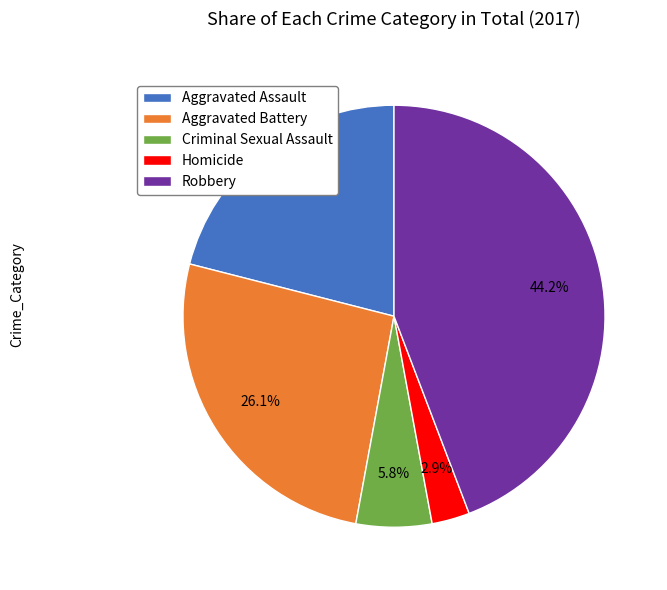

To the nearest percent, what portion does Homicide represent?

3%